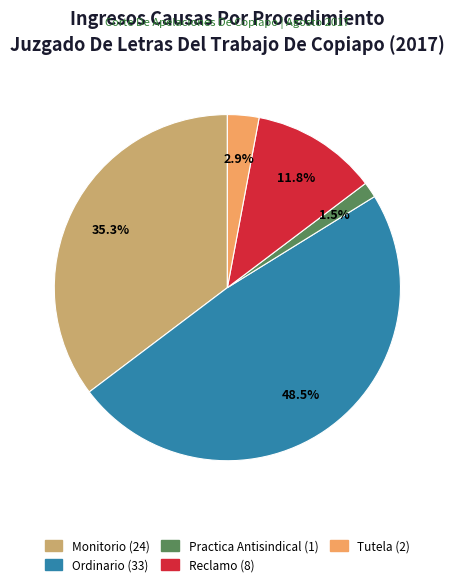

Which has a higher value, Ordinario or Practica Antisindical?

Ordinario